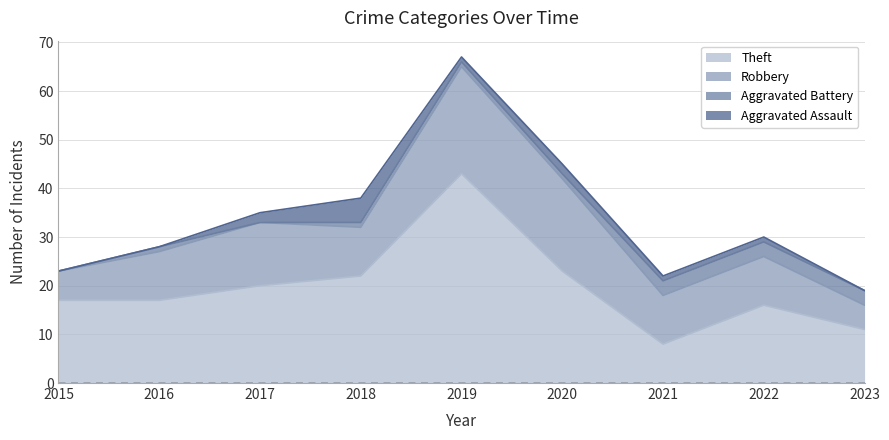

What is the difference between the Aggravated Assault values at 2019 and 2015?

1